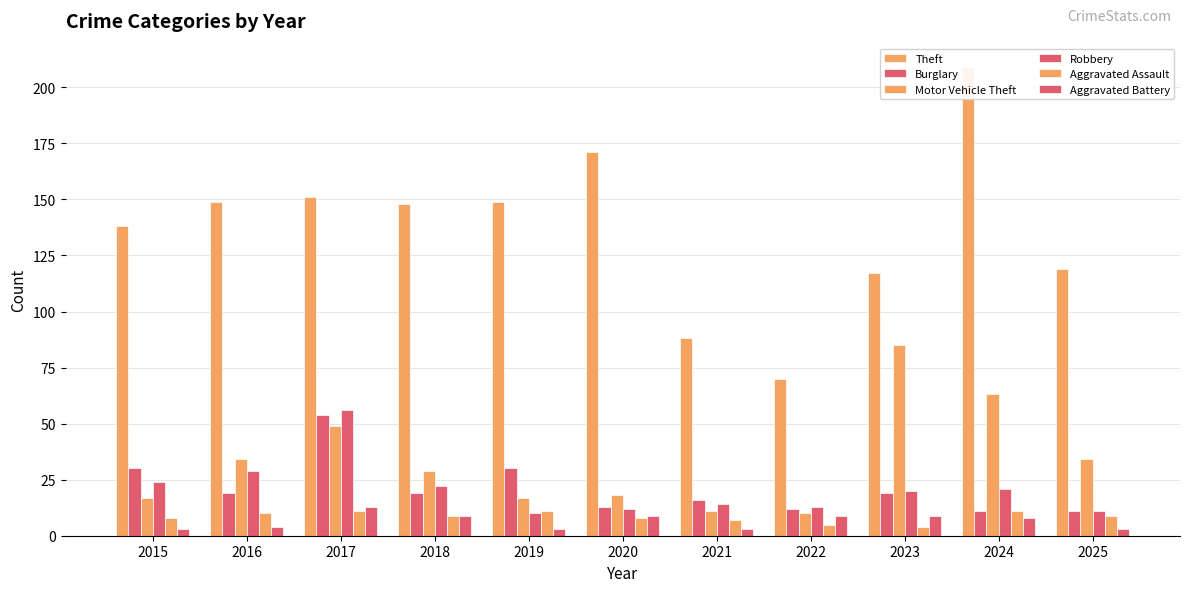

Reading left to right, extract all data points from this chart.

Theft: 2015=138	2016=149	2017=151	2018=148	2019=149	2020=171	2021=88	2022=70	2023=117	2024=209	2025=119
Burglary: 2015=30	2016=19	2017=54	2018=19	2019=30	2020=13	2021=16	2022=12	2023=19	2024=11	2025=11
Motor Vehicle Theft: 2015=17	2016=34	2017=49	2018=29	2019=17	2020=18	2021=11	2022=10	2023=85	2024=63	2025=34
Robbery: 2015=24	2016=29	2017=56	2018=22	2019=10	2020=12	2021=14	2022=13	2023=20	2024=21	2025=11
Aggravated Assault: 2015=8	2016=10	2017=11	2018=9	2019=11	2020=8	2021=7	2022=5	2023=4	2024=11	2025=9
Aggravated Battery: 2015=3	2016=4	2017=13	2018=9	2019=3	2020=9	2021=3	2022=9	2023=9	2024=8	2025=3